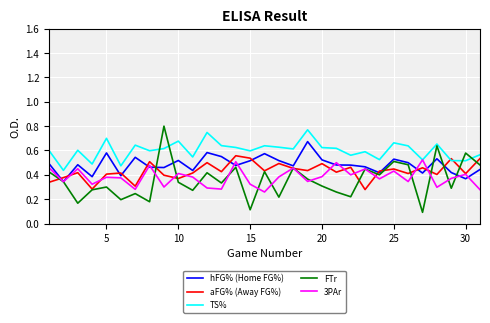

How many times do aFG% (Away FG%) and hFG% (Home FG%) cross each other?

13